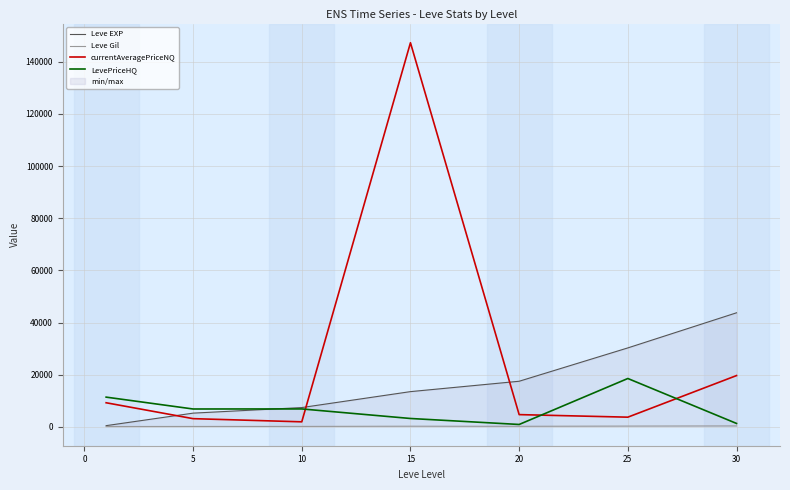

How many data points in Leve EXP are above 13510?

3